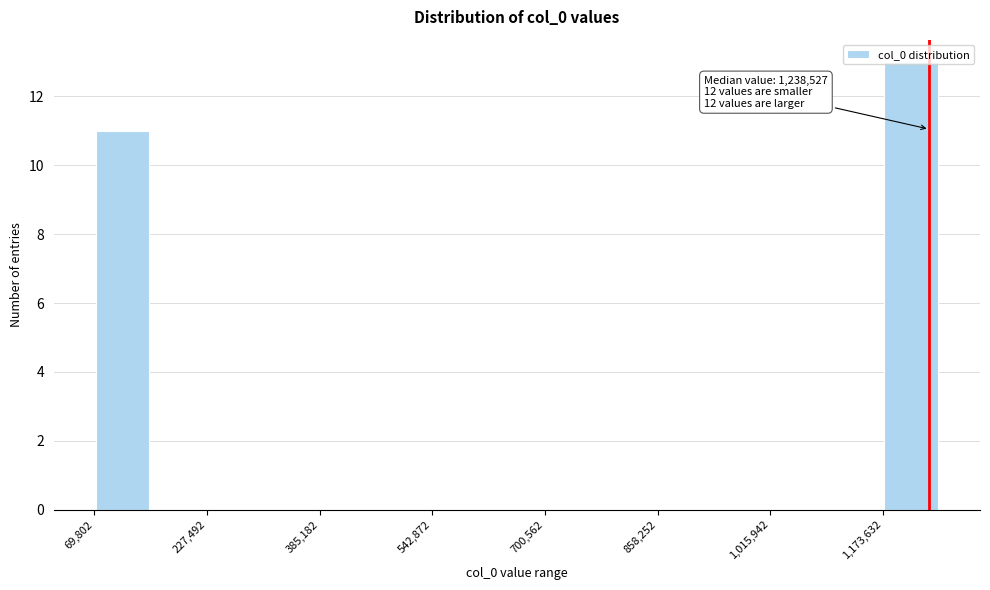

Around what value on the x-axis is the tallest bar? Give the approximate position of its centre, as read against the axis.

1220000